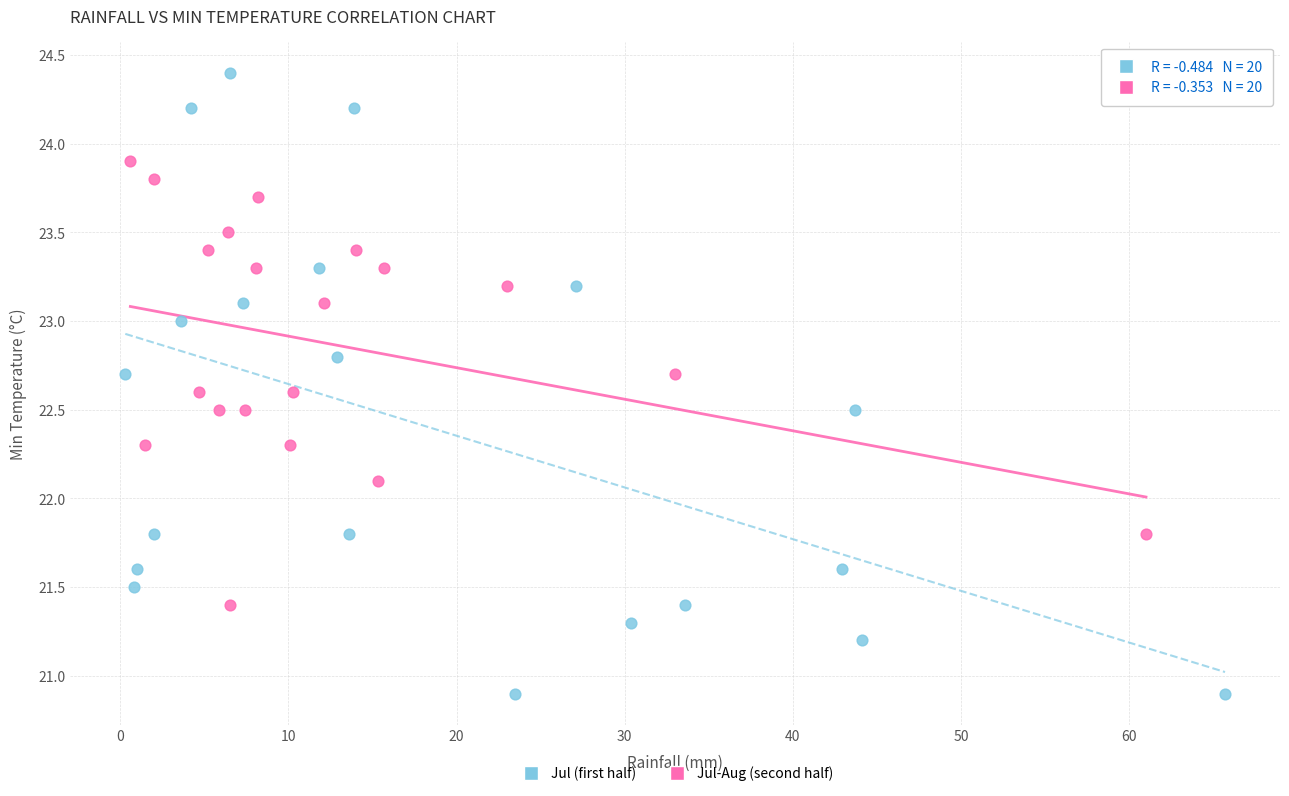

Which series contains the highest Y value?

Jul (first half)